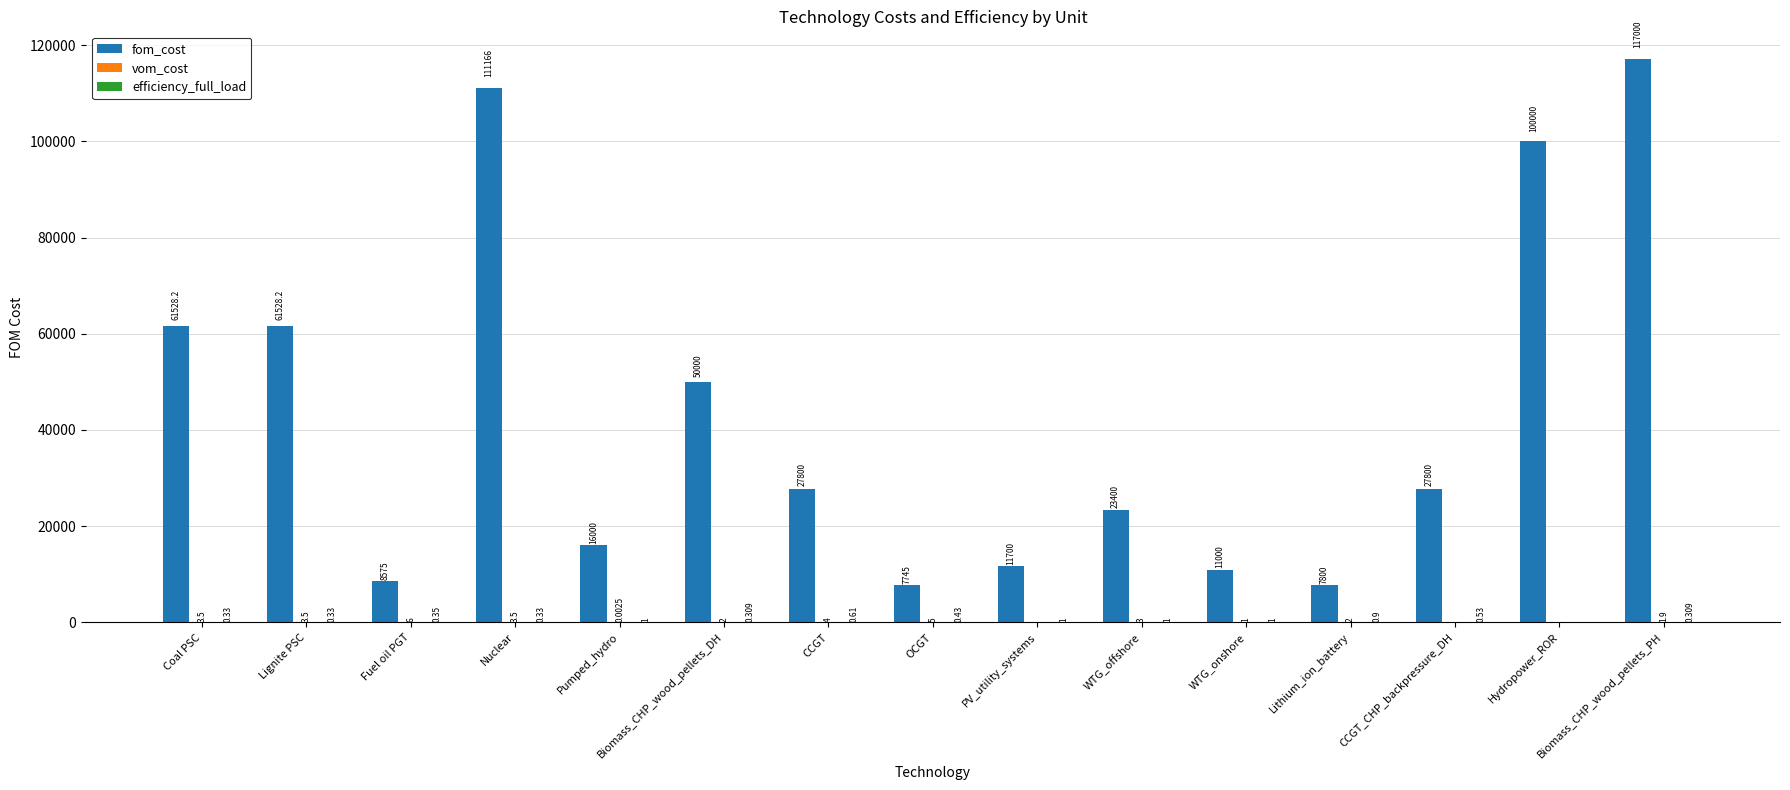

Which label corresponds to the largest value in the chart?

Biomass_CHP_wood_pellets_PH